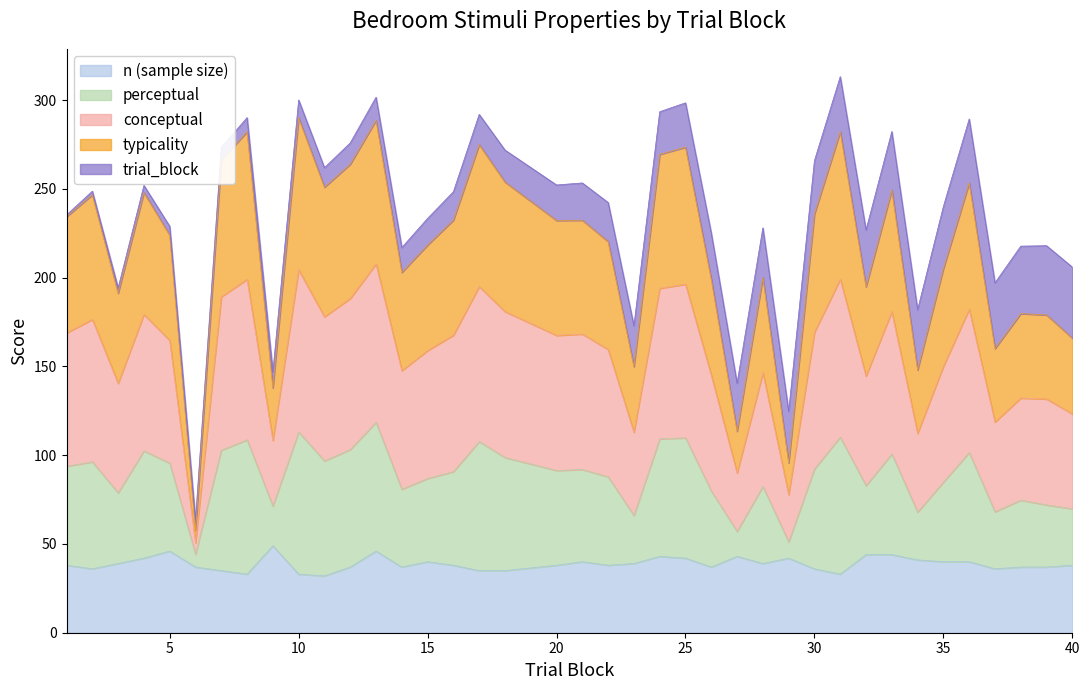

True or false: n (sample size) has a value of 16.0 at 35.

False